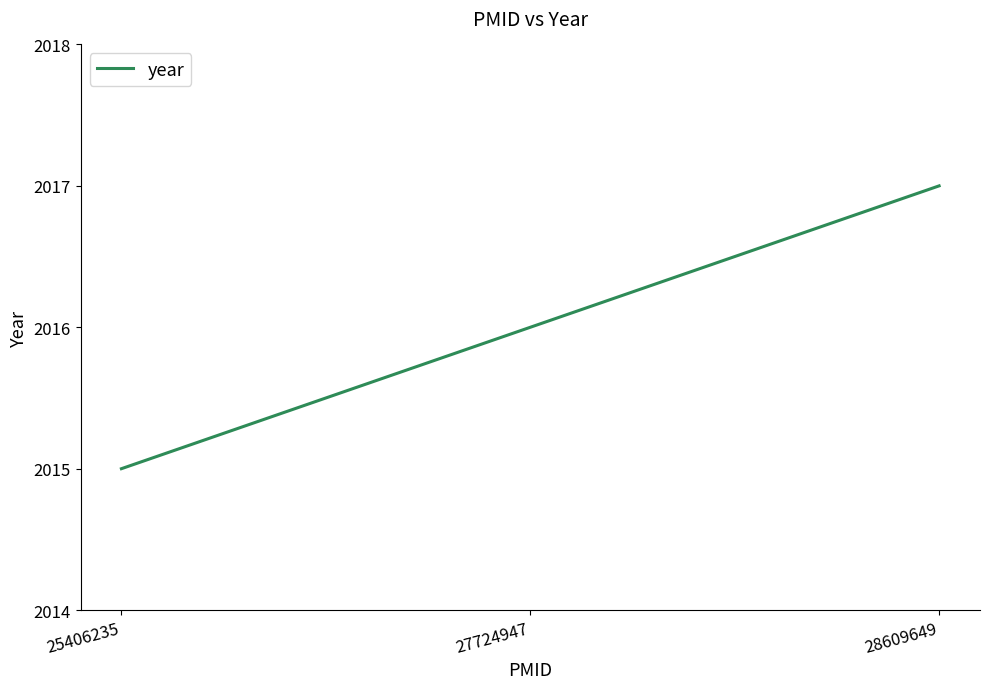

The value at 28609649 is 3403. True or false?

False